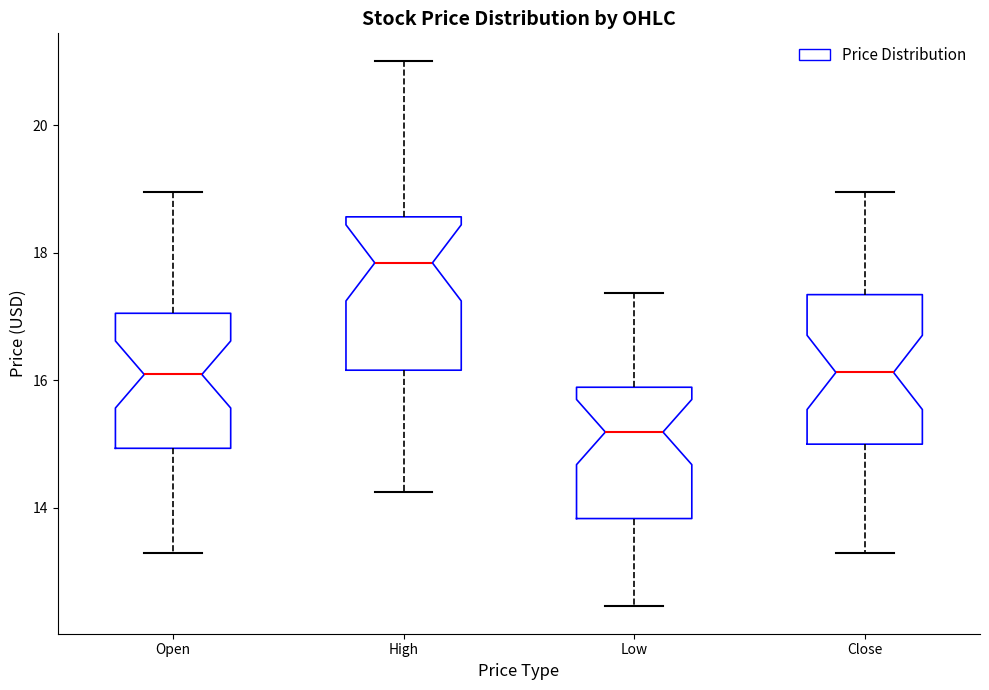

Reading left to right, transcribe this box plot: for each box, give where its median line is, the range the box spans, and where its two whiskers end, as read against the y-axis. The values are not printed on the chart, so give them approximately, as read against the axis.

Open: median 16.0, box 15.0 to 17.0, whiskers 13.2 to 19.0
High: median 17.8, box 16.2 to 18.6, whiskers 14.2 to 21.0
Low: median 15.2, box 13.8 to 15.8, whiskers 12.4 to 17.4
Close: median 16.2, box 15.0 to 17.4, whiskers 13.2 to 19.0